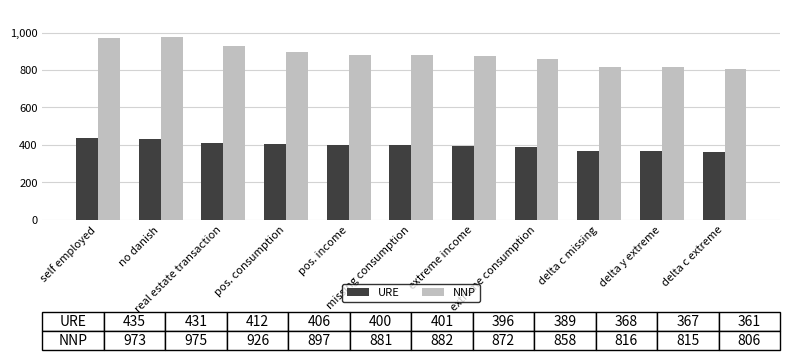

Is it true that NNP equals 973 at self employed?

True